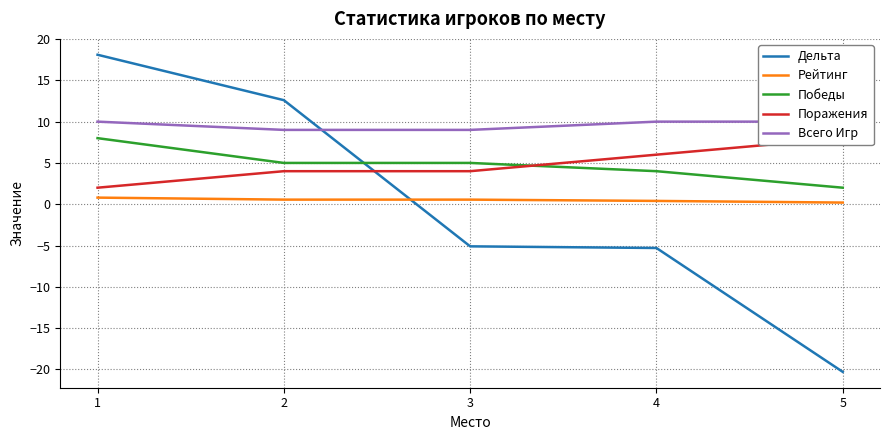

What is the difference between the Поражения values at 5 and 3?

4.0